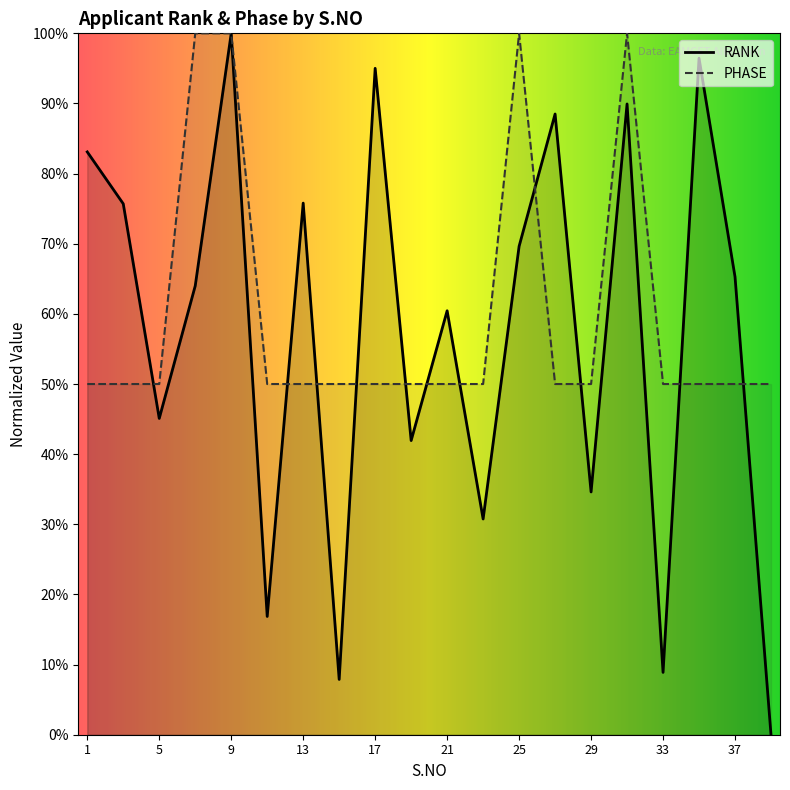

At which category is the sum across all series the highest?

9